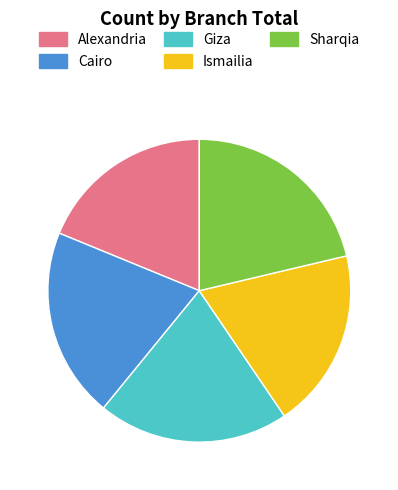

True or false: Sharqia accounts for 21% of the total.

True